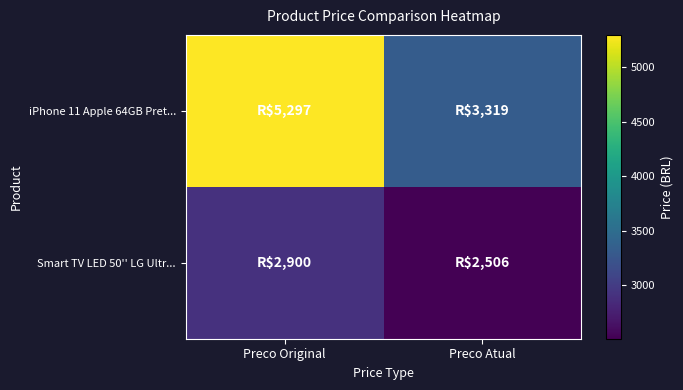

What is the difference between the highest and lowest values at Preco Atual?

813